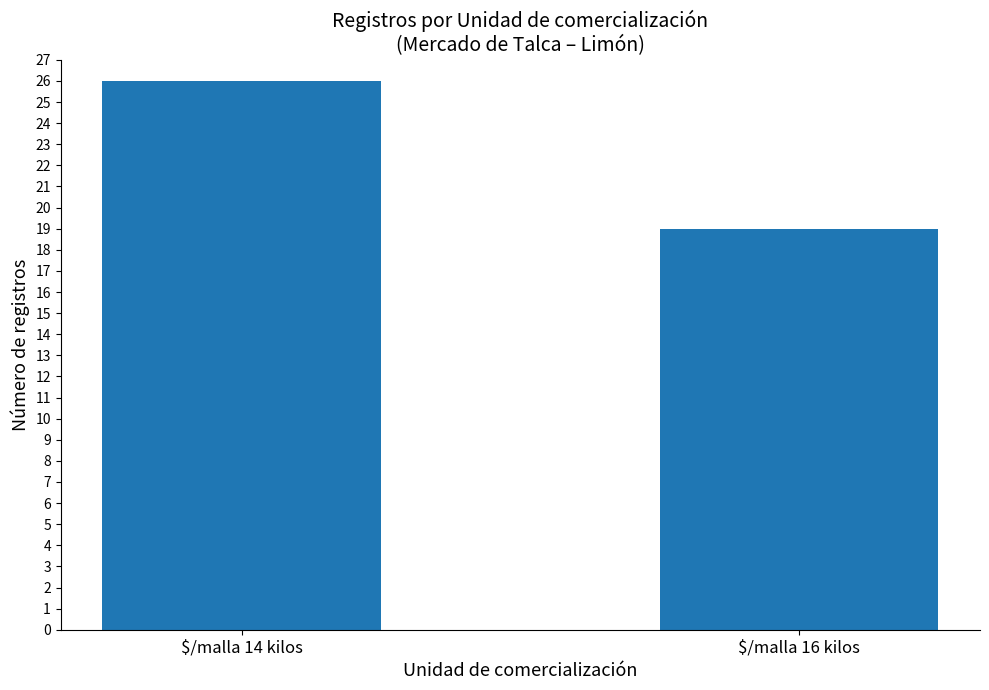

What is the approximate value at $/malla 16 kilos?

19